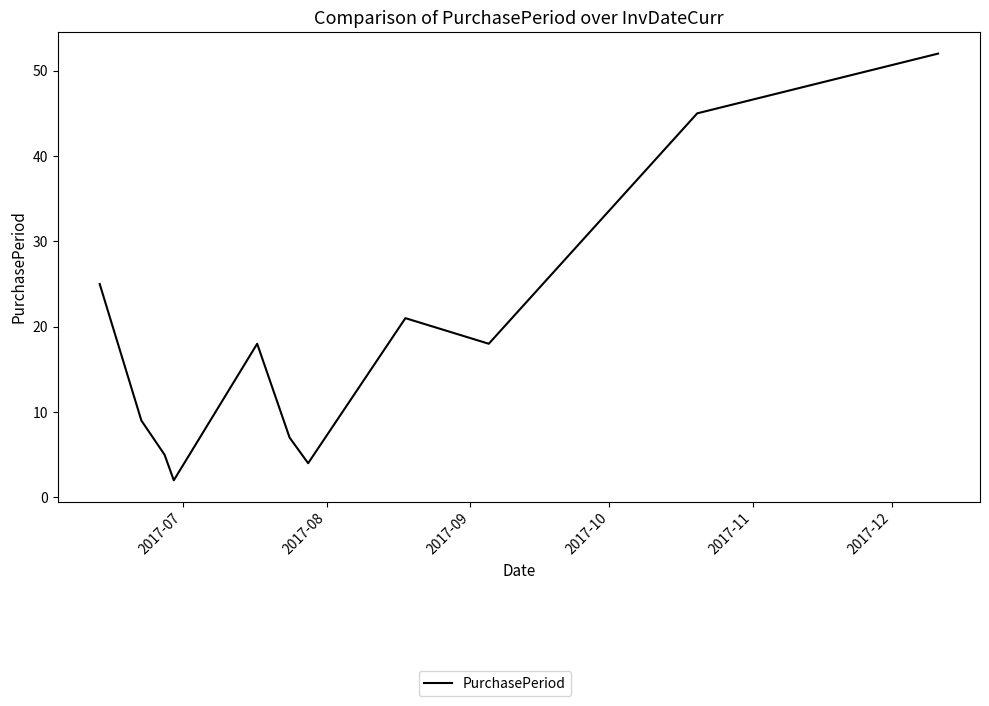

What is the greatest value displayed?

52